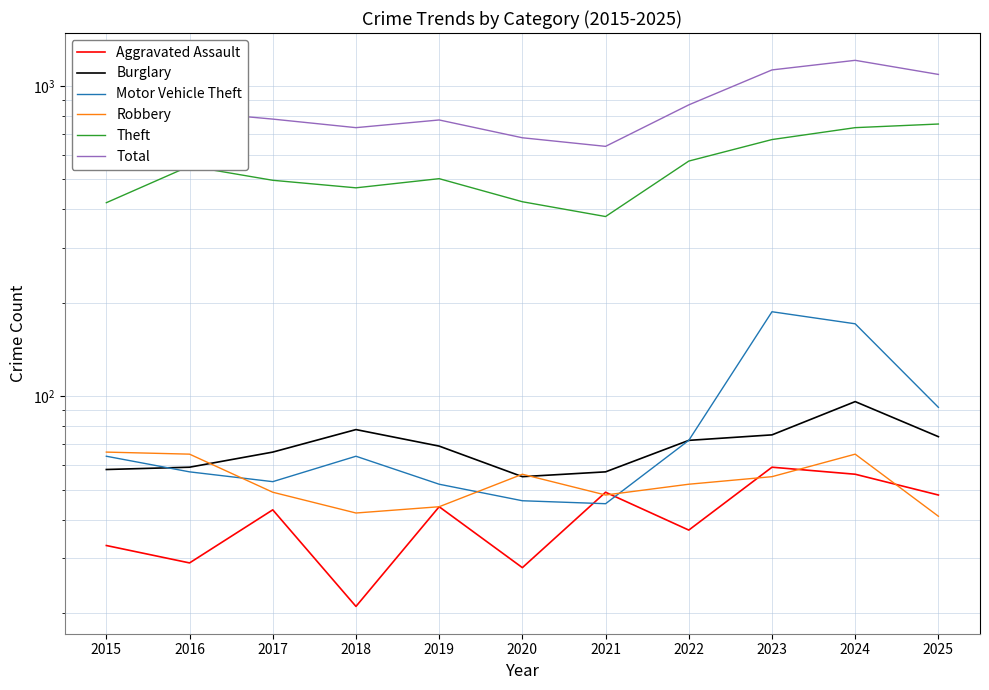

Rank the series at 2021 from lowest to highest value.

Motor Vehicle Theft, Robbery, Aggravated Assault, Burglary, Theft, Total